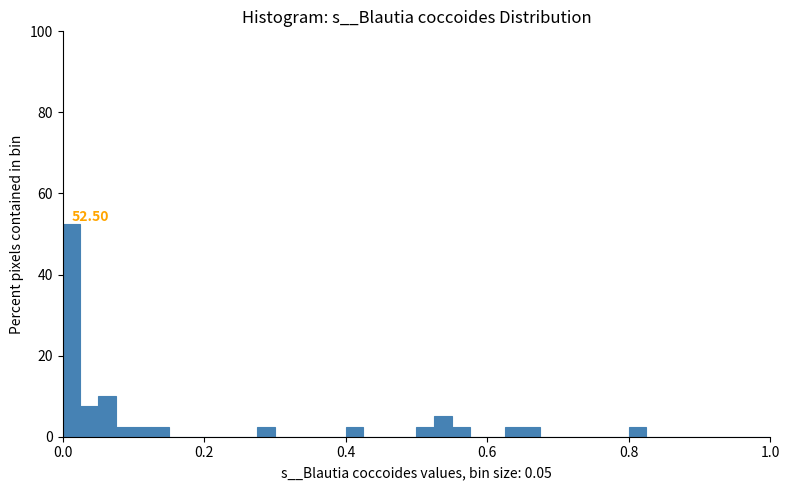

Around what value on the x-axis is the tallest bar? Give the approximate position of its centre, as read against the axis.

0.02